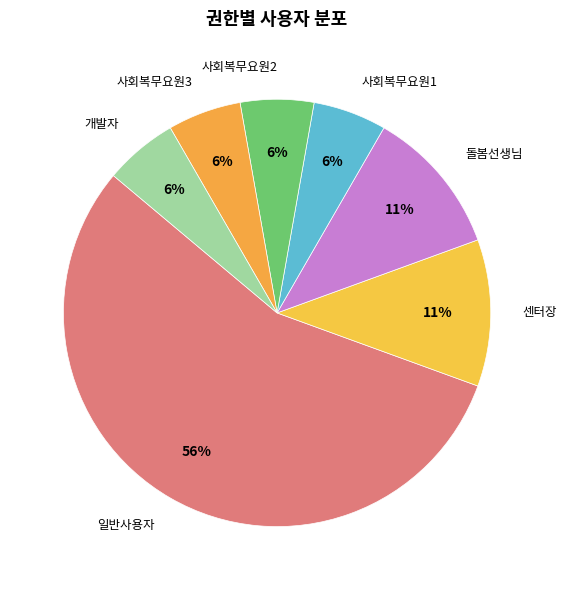

How many segments does this pie chart have?

7